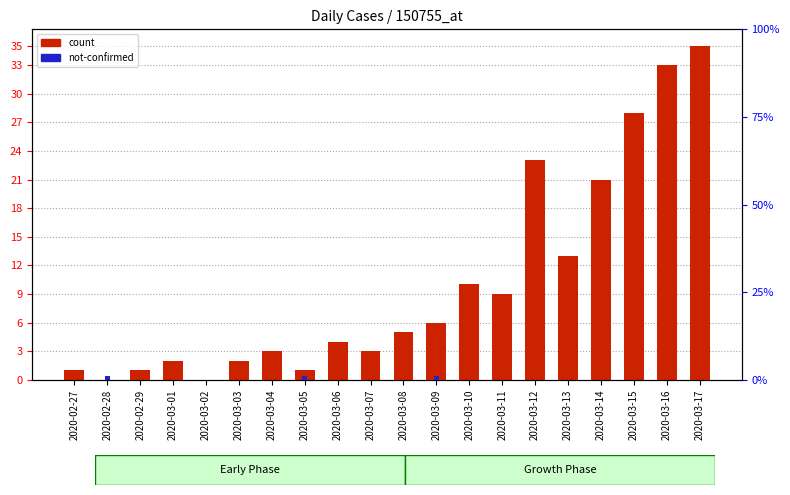

The value of count at 2020-03-02 is 0. True or false?

True